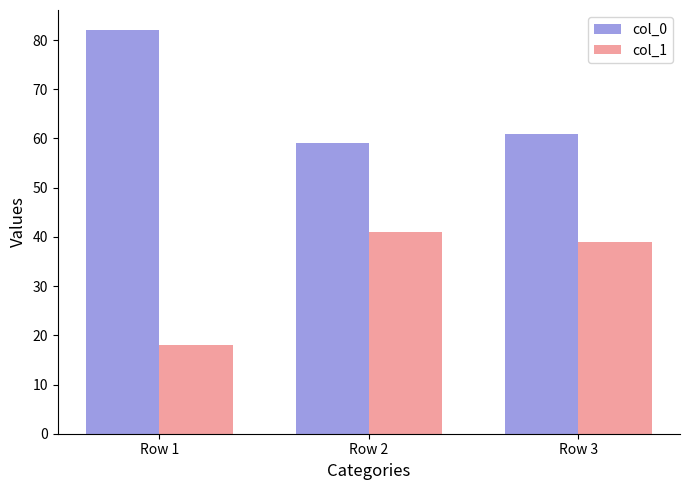

Reading left to right, what are all the values shown in this chart?

col_0: Row 1=82	Row 2=59	Row 3=61
col_1: Row 1=18	Row 2=41	Row 3=39